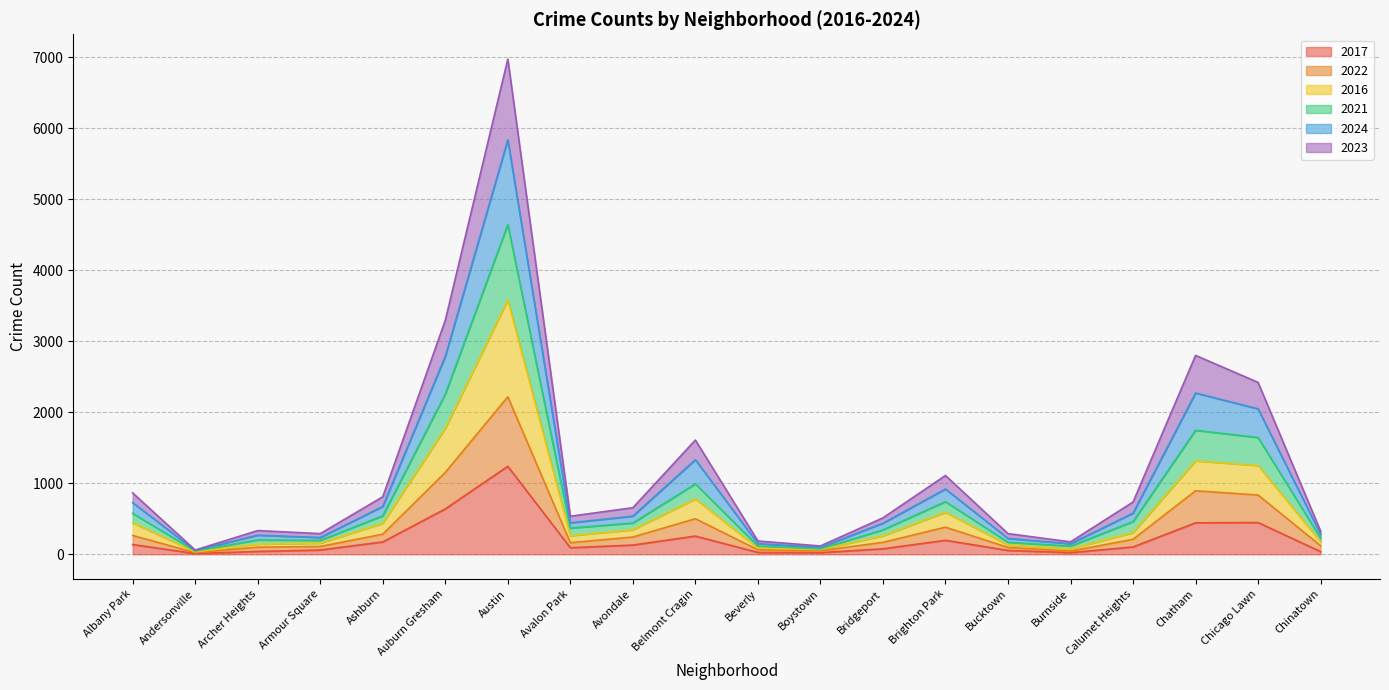

What is the greatest value displayed?

6975